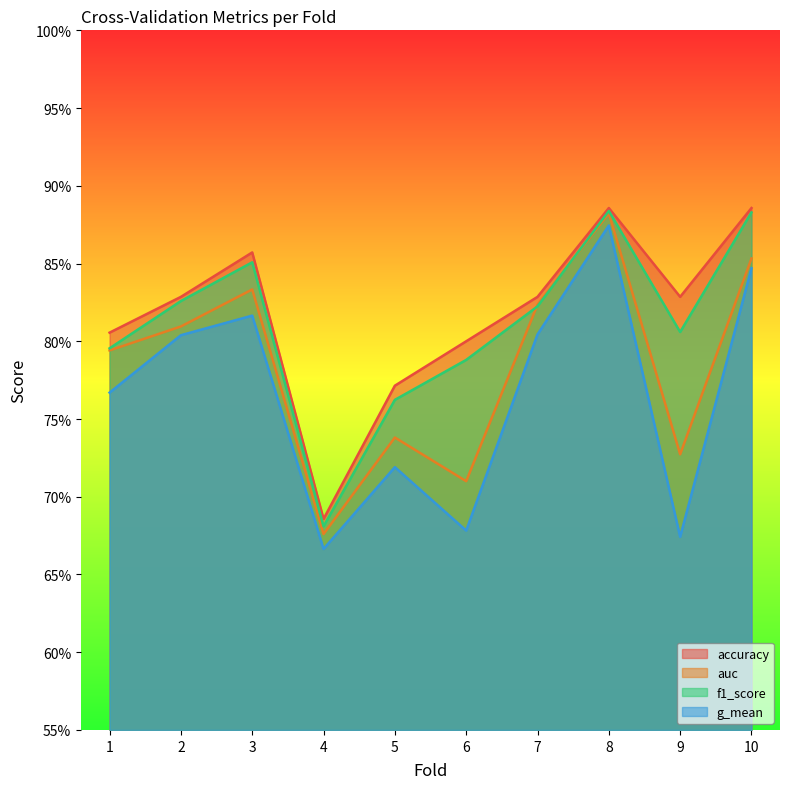

What is the total value across all series at 9?

3.0